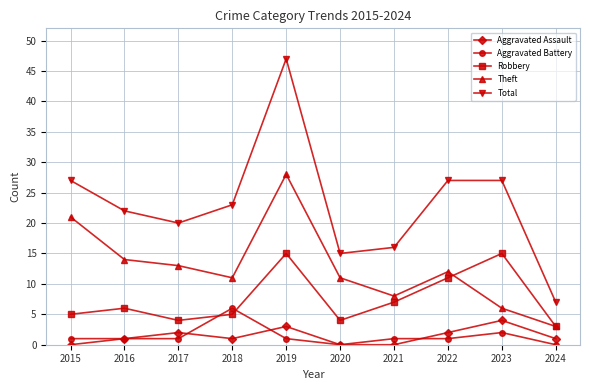

Which series changed the most between 2018 and 2020?

Total